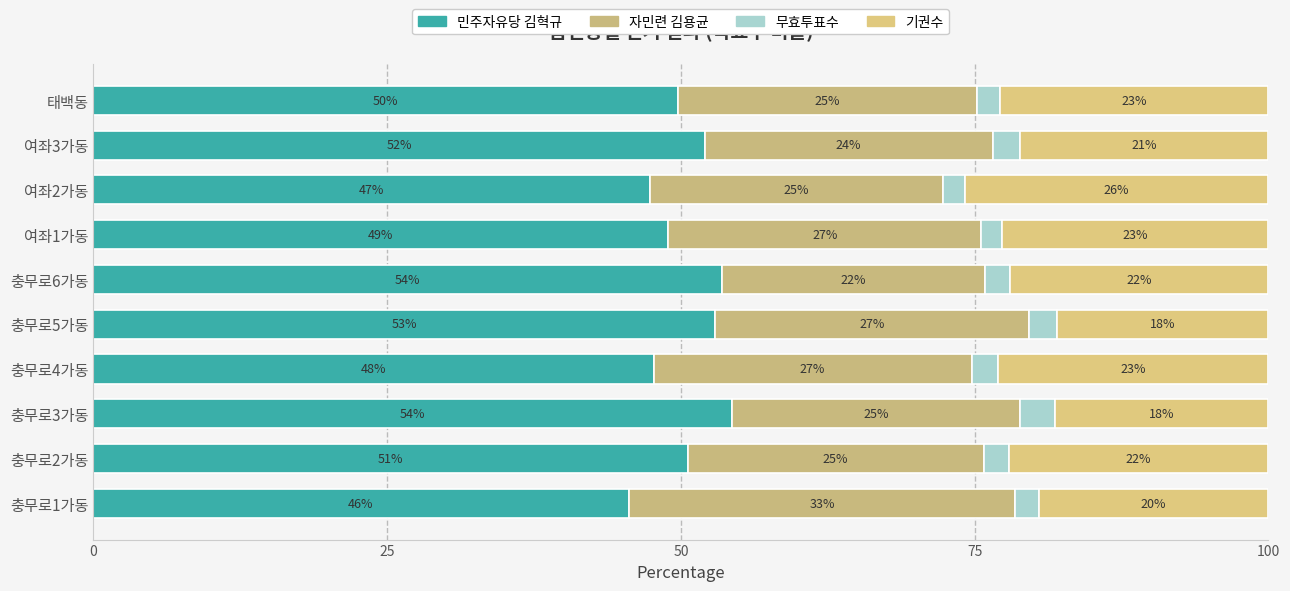

What is the difference between the maximum and minimum values in the 민주자유당 김혁규 series?

8.8